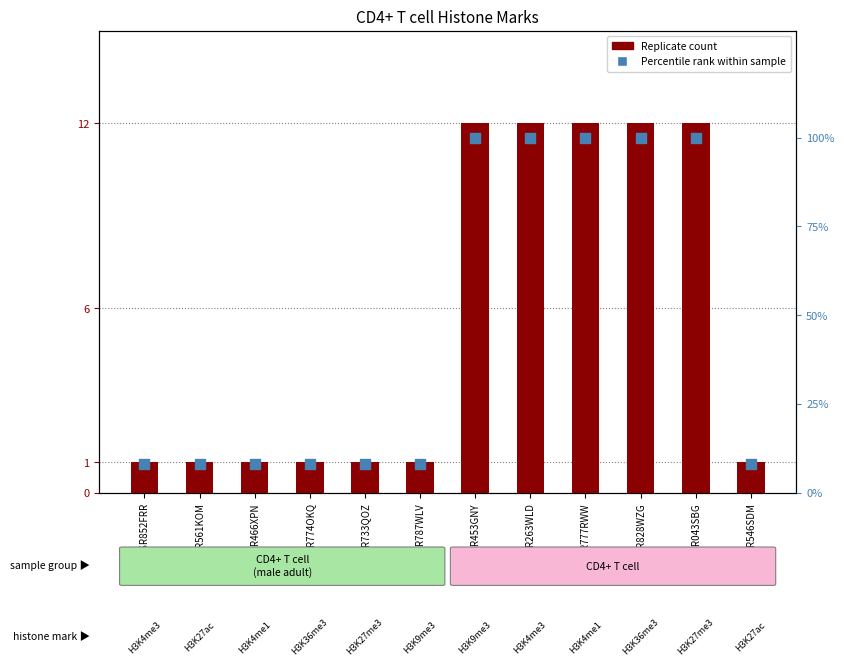

What are all the series names shown in the legend?

Replicate count, Percentile rank within sample